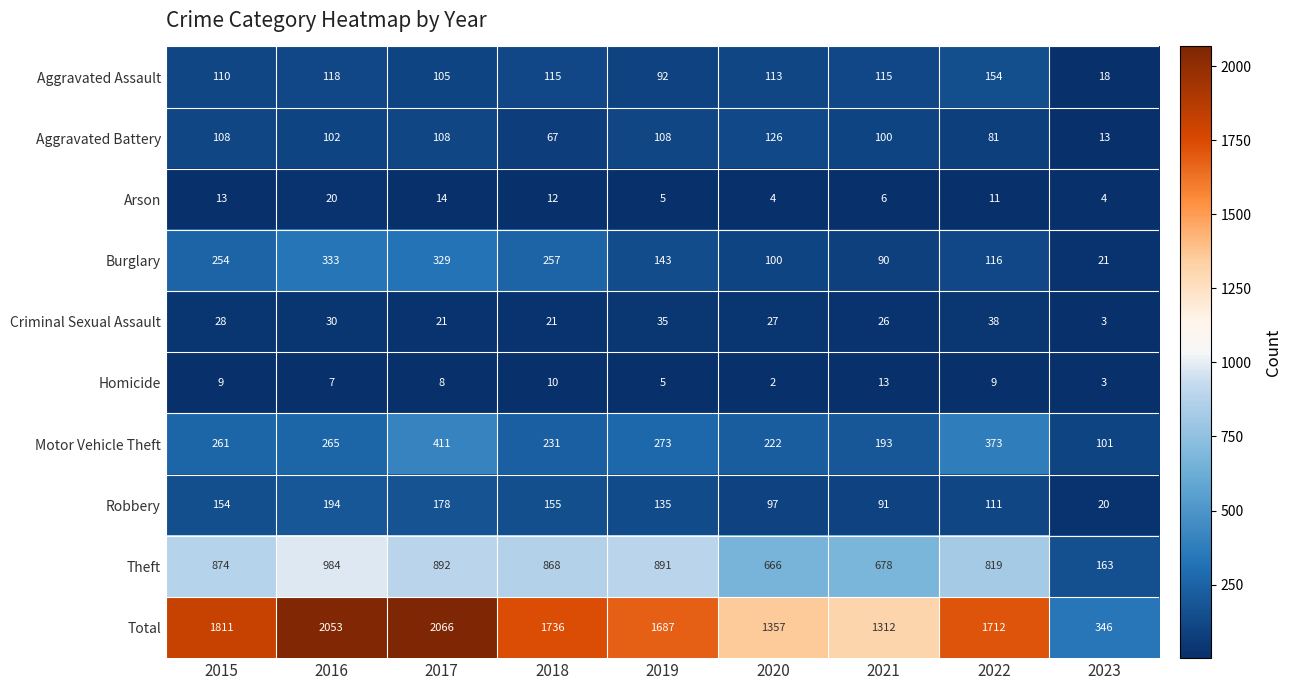

At 2015, list the series in order from smallest to largest.

Homicide, Arson, Criminal Sexual Assault, Aggravated Battery, Aggravated Assault, Robbery, Burglary, Motor Vehicle Theft, Theft, Total